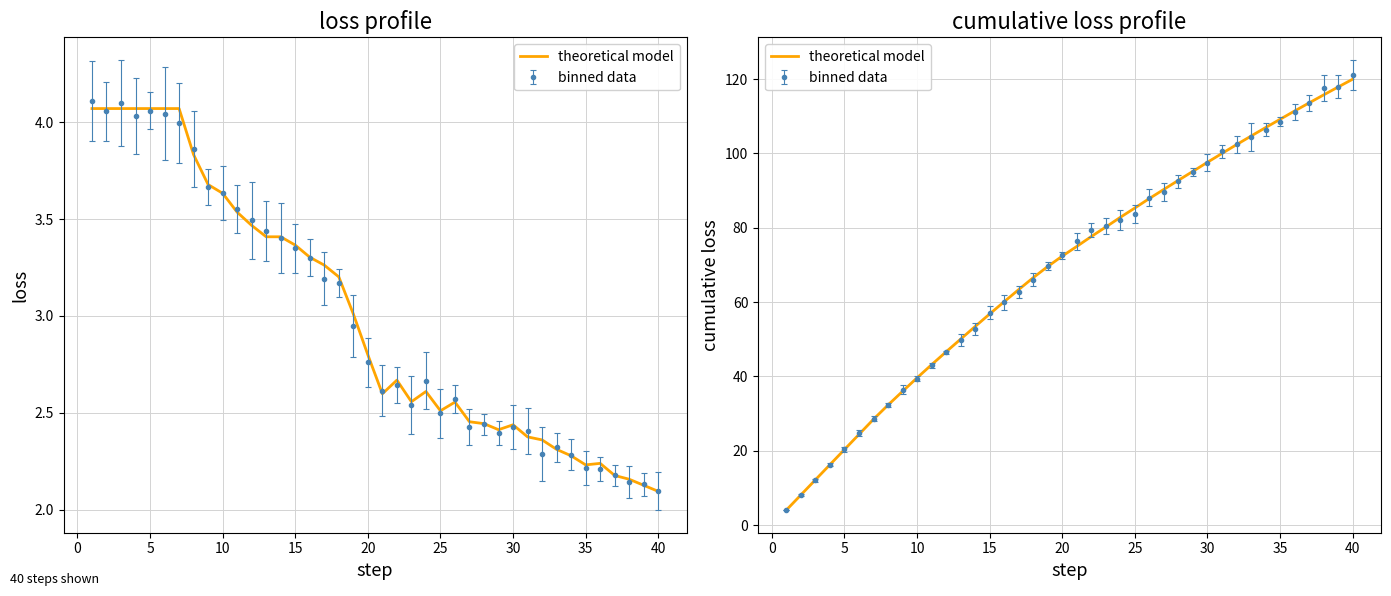

Reading left to right, list all the values displayed in this chart.

4.1	8.1	12.2	16.3	20.4	24.4	28.5	32.3	36.0	39.6	43.2	46.6	50.0	53.5	56.8	60.1	63.4	66.6	69.6	72.4	75.0	77.7	80.2	82.8	85.3	87.9	90.3	92.8	95.2	97.6	100.0	102.4	104.7	107.0	109.2	111.4	113.6	115.8	117.9	120.0